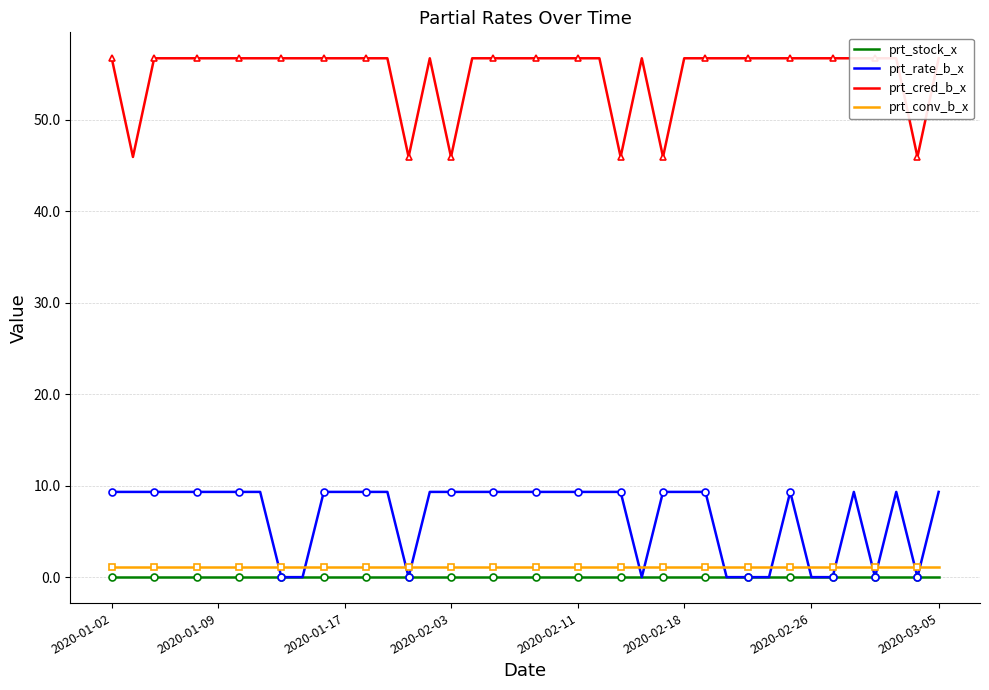

What is the sum of all prt_rate_b_x values?

270.3